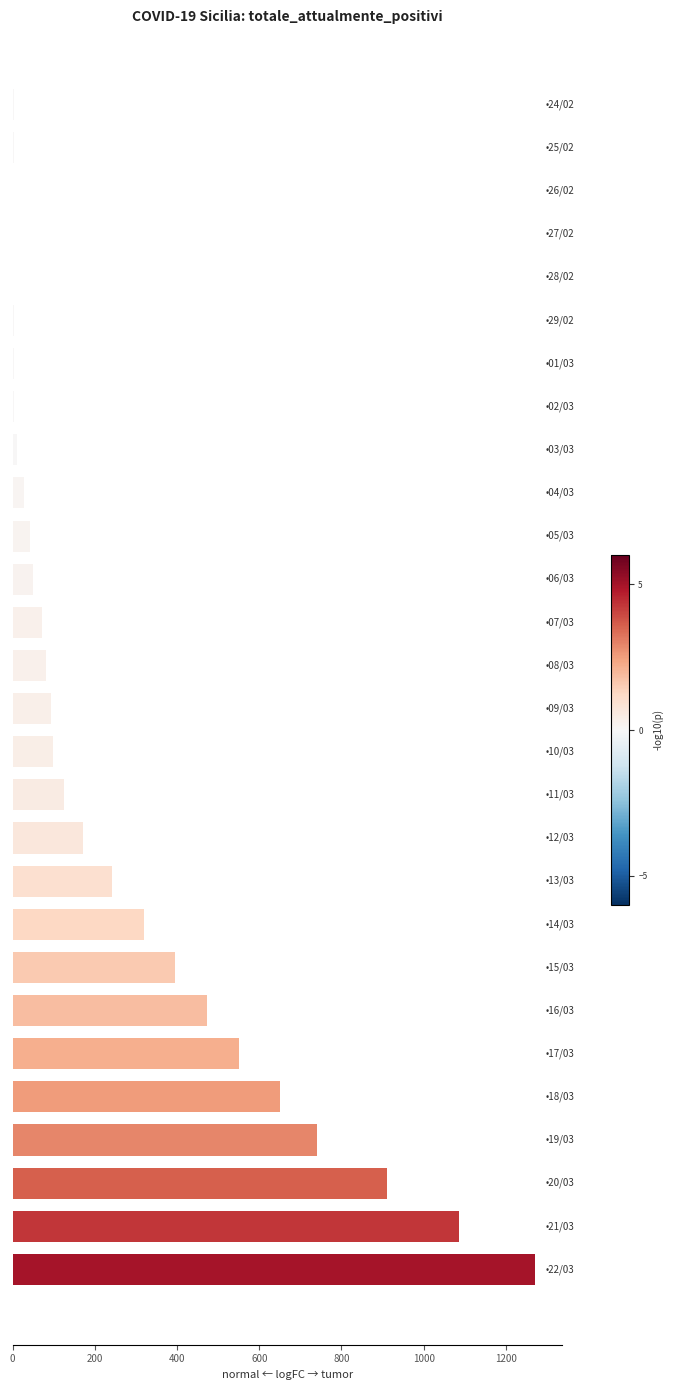

At how many categories does at least one series exceed 1167?

1